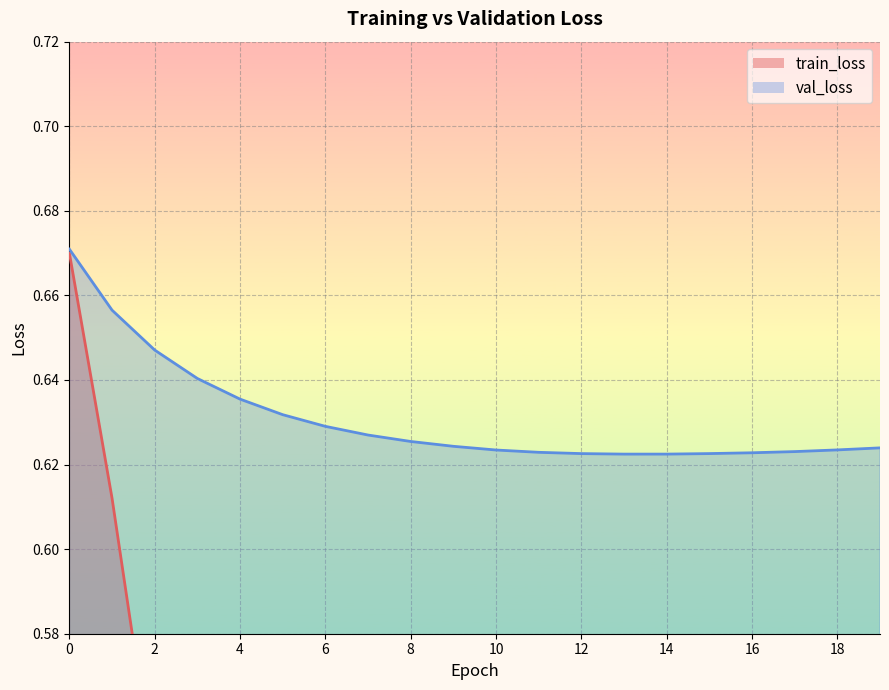

True or false: val_loss has more than 0 points higher than both neighbors.

False